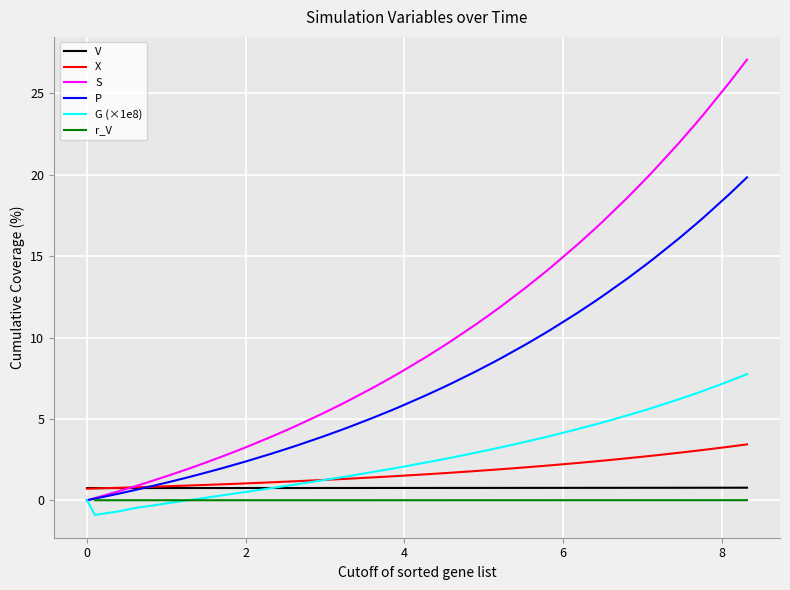

What is the highest value of the G (×1e8) series?

7.7